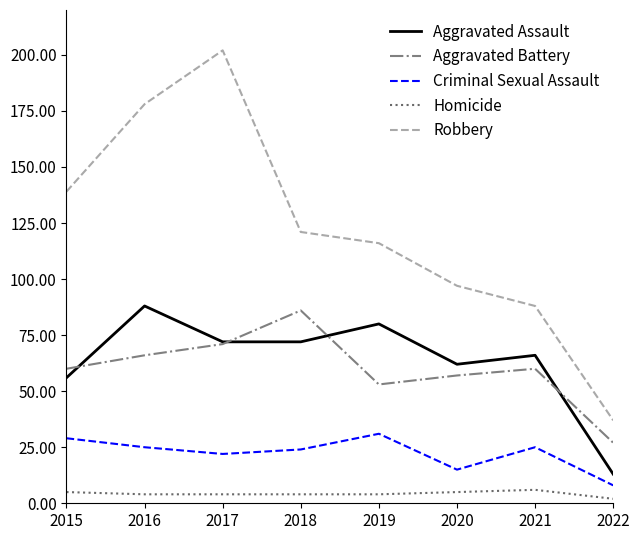

In Criminal Sexual Assault, how many points are lower than both neighbors (excluding endpoints)?

2